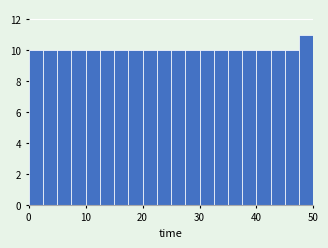

Around what value on the x-axis is the tallest bar? Give the approximate position of its centre, as read against the axis.

49